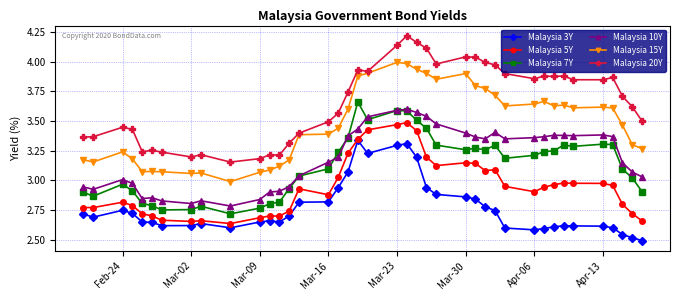

True or false: Malaysia 15Y and Malaysia 3Y intersect in this chart.

False